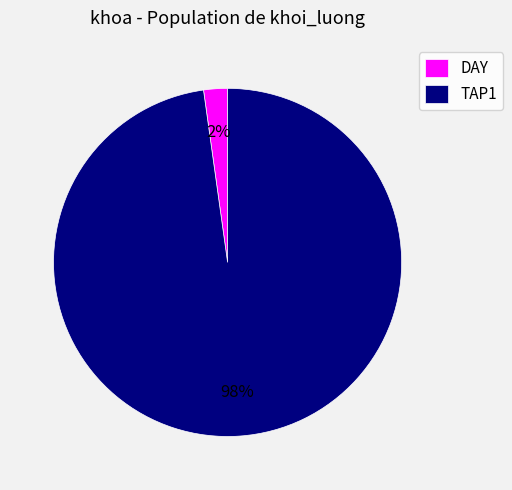

Between DAY and TAP1, which is larger?

TAP1